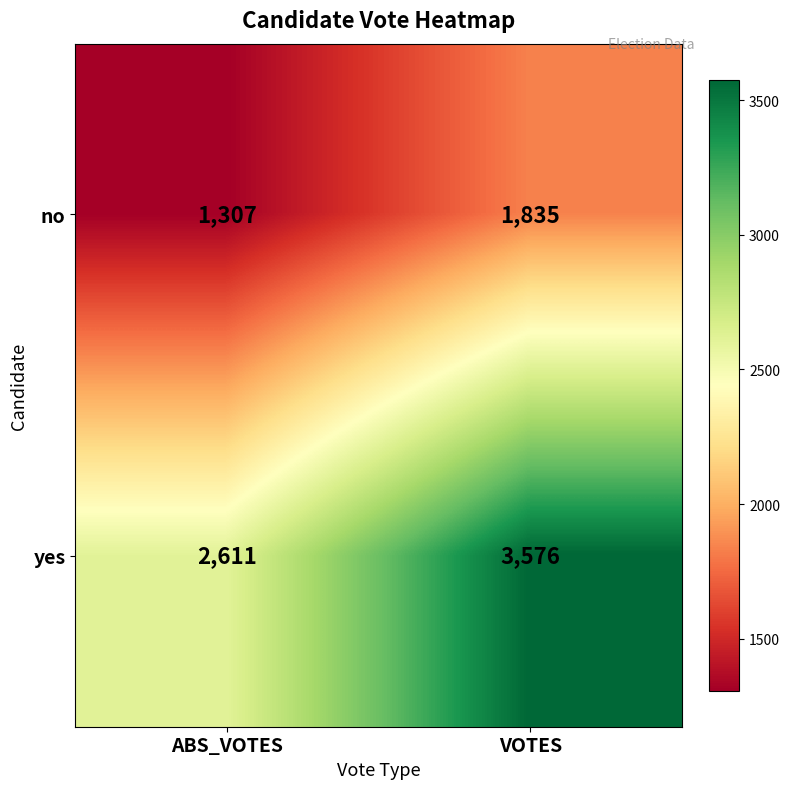

What is the lowest value of the no series?

1307